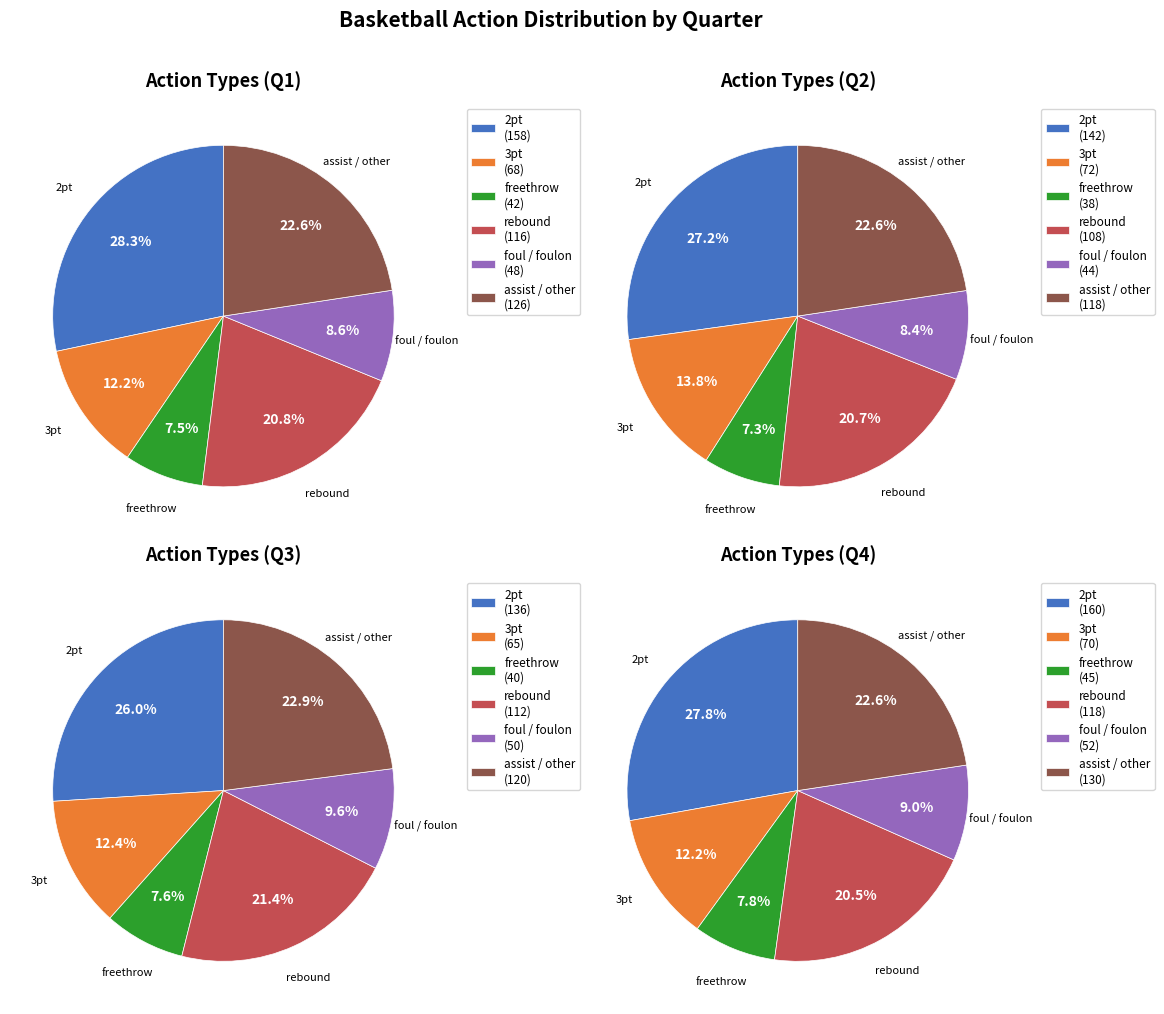

Is 3 the majority of the pie?

No